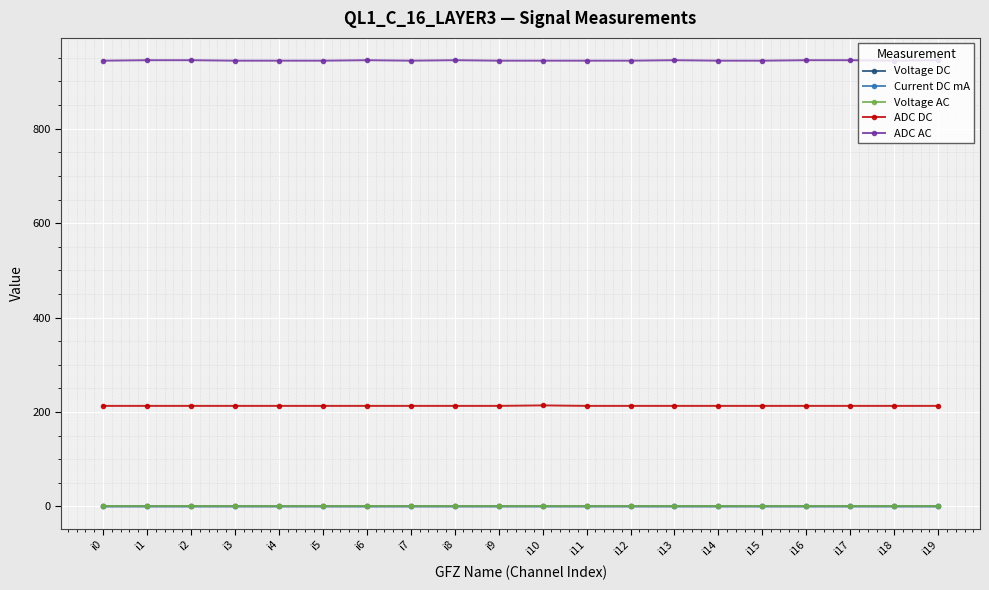

What is the total value across all series at i19?

1159.7